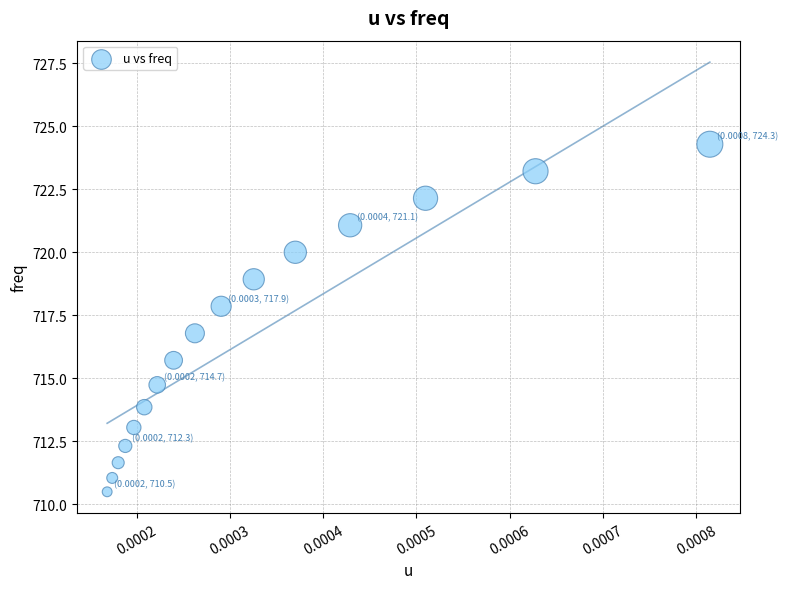

What Y value in the scatter plot is closest to 717?

716.8